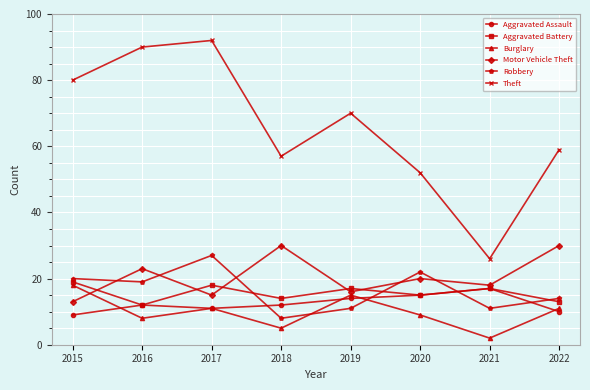

The value of Burglary at 2020 is 13. True or false?

False